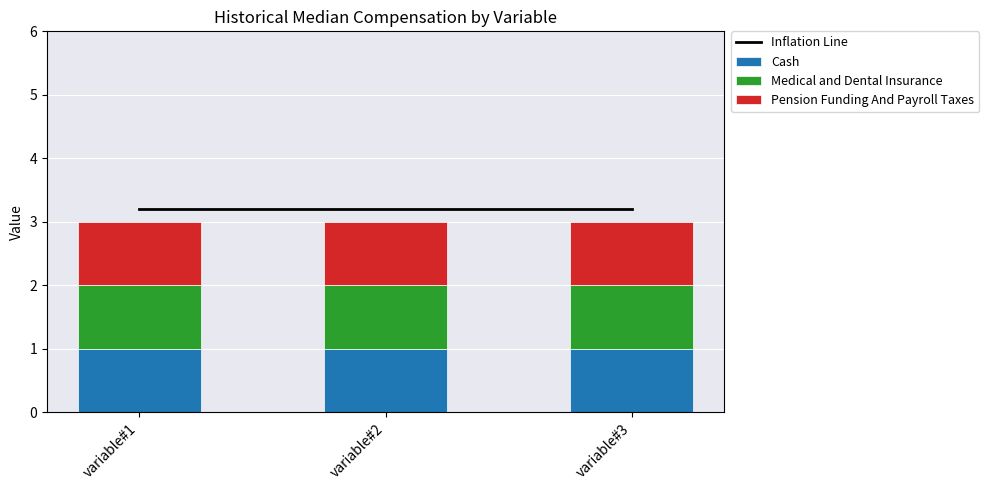

The value of Medical and Dental Insurance at variable#3 is 1.0. True or false?

True